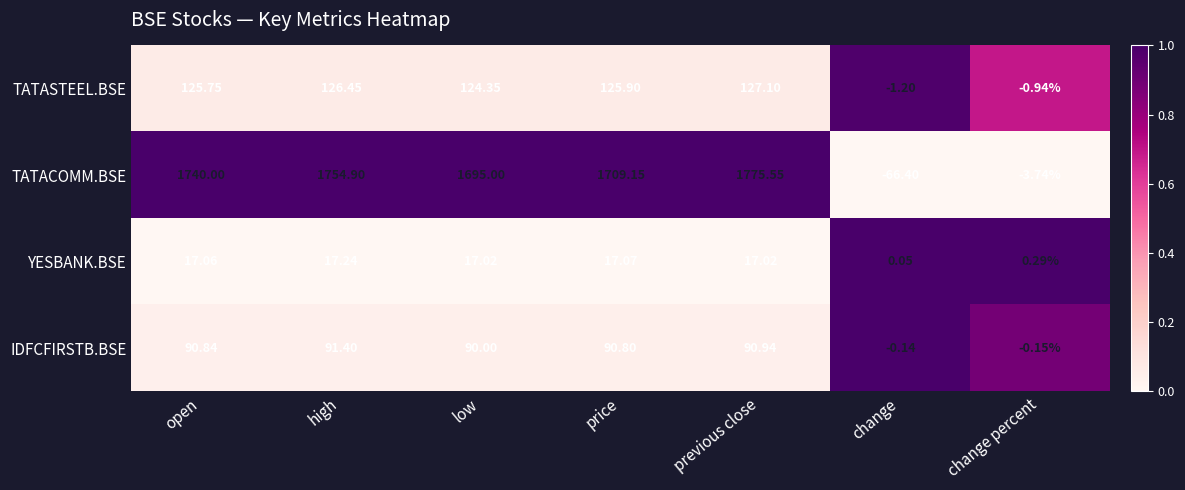

Which series has the largest range (max minus min)?

TATACOMM.BSE